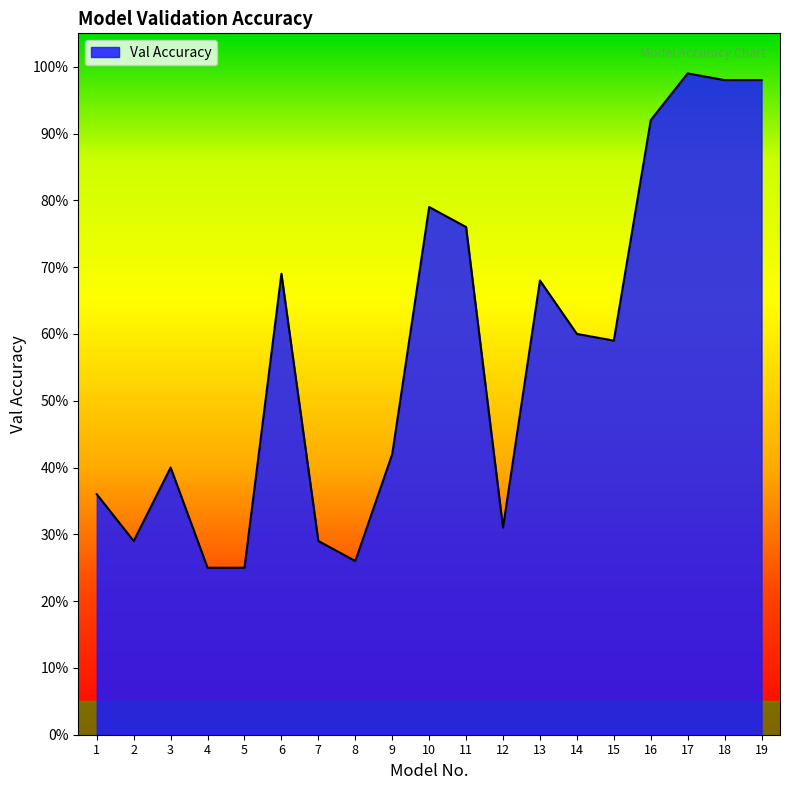

Which label corresponds to the smallest value in the chart?

4